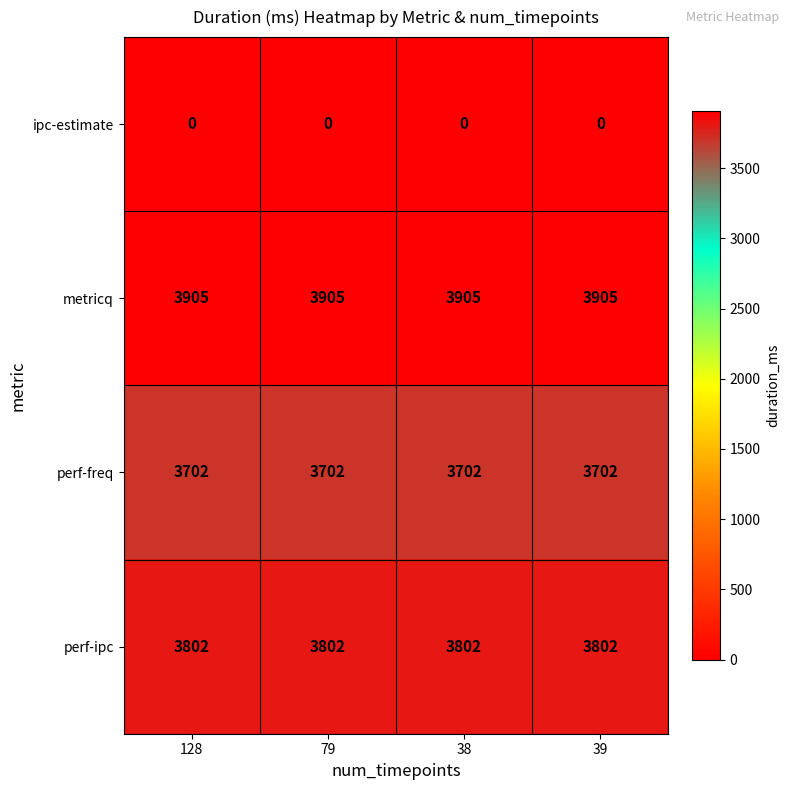

Is it true that ipc-estimate equals 0 at 128?

True